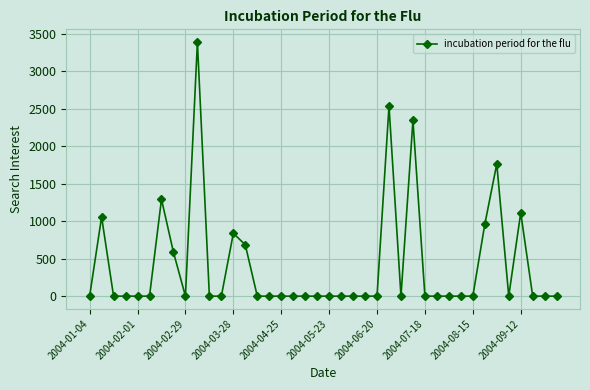

Is this an area chart (filled region under the line)?

No